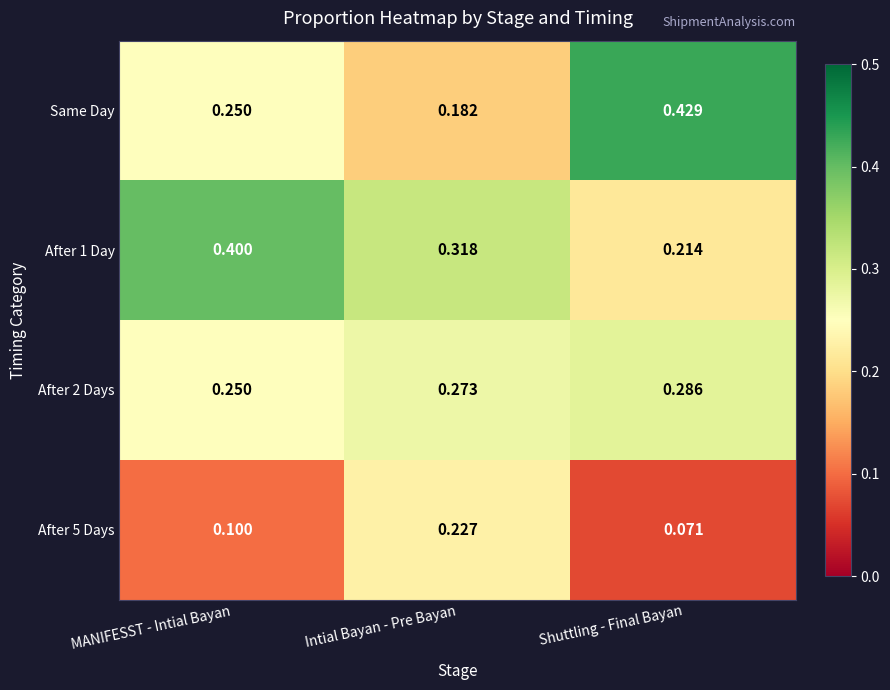

Where is After 1 Day nearest to the value 0?

Shuttling - Final Bayan